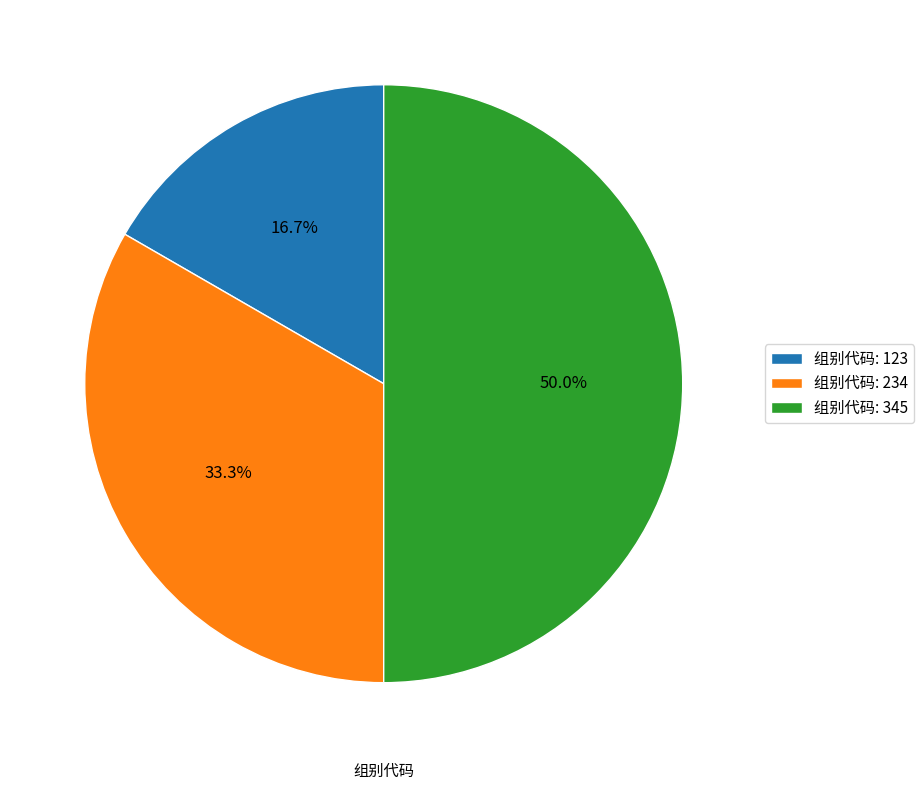

How much of the chart is everything except 组别代码: 345?

50.0%